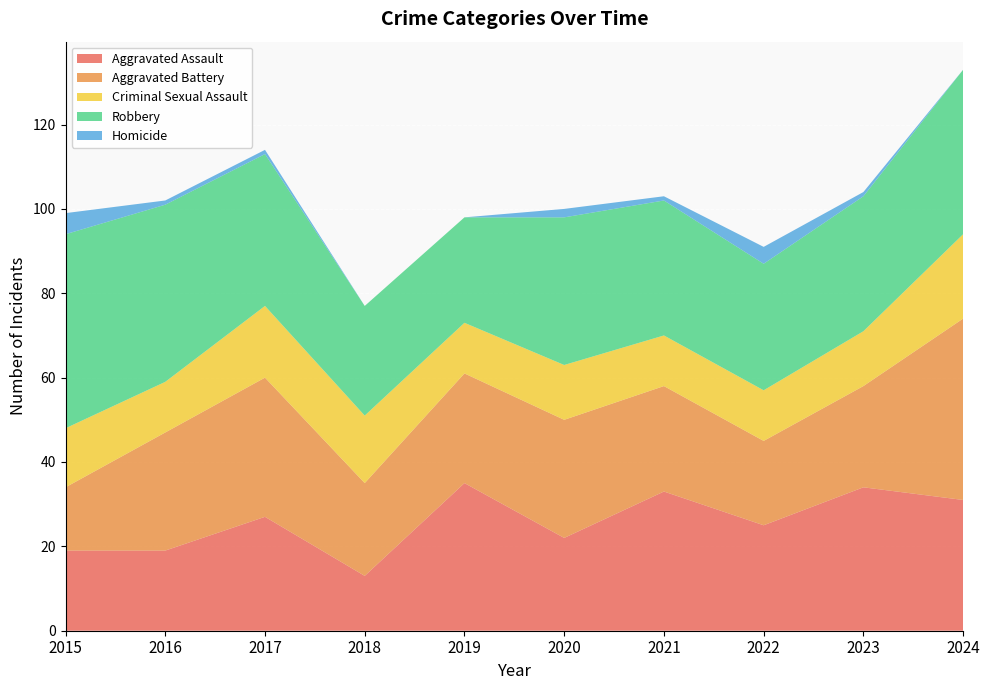

Reading left to right, transcribe all the data shown in this chart.

Aggravated Assault: 2015=19	2016=19	2017=27	2018=13	2019=35	2020=22	2021=33	2022=25	2023=34	2024=31
Aggravated Battery: 2015=15	2016=28	2017=33	2018=22	2019=26	2020=28	2021=25	2022=20	2023=24	2024=43
Criminal Sexual Assault: 2015=14	2016=12	2017=17	2018=16	2019=12	2020=13	2021=12	2022=12	2023=13	2024=20
Robbery: 2015=46	2016=42	2017=36	2018=26	2019=25	2020=35	2021=32	2022=30	2023=32	2024=39
Homicide: 2015=5	2016=1	2017=1	2018=0	2019=0	2020=2	2021=1	2022=4	2023=1	2024=0